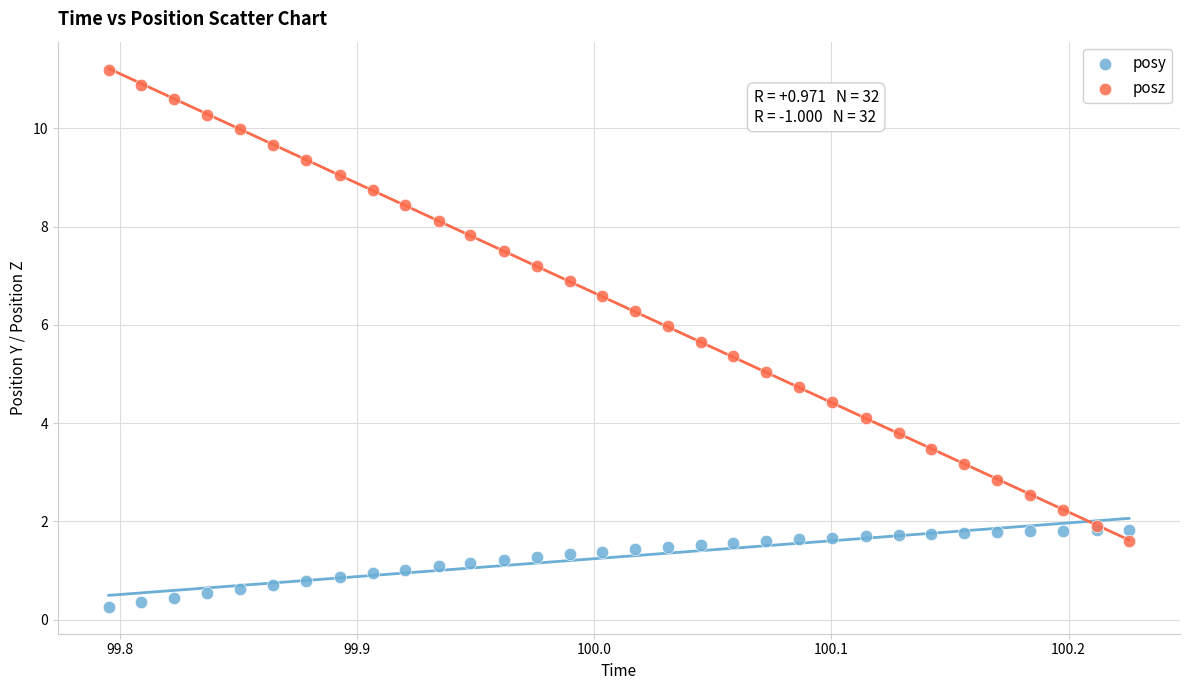

Which series contains the highest Y value?

posz